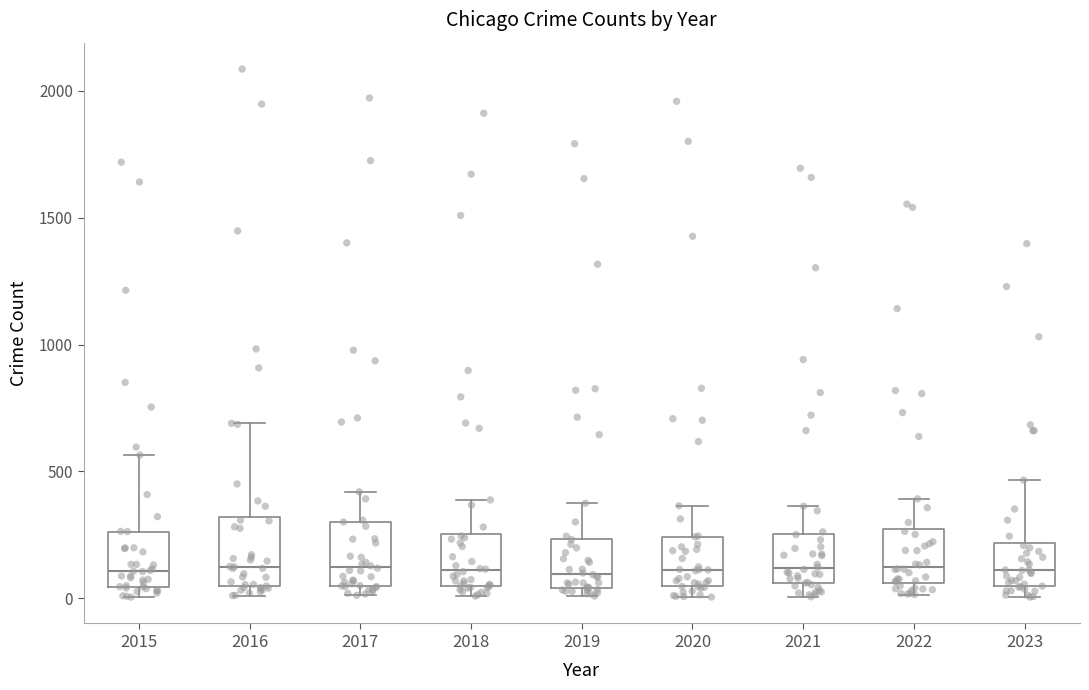

Reading left to right, read every box against the y-axis: the position of its median line, the range the box covers, and the ends of its whiskers. The values are not printed on the chart, so give them approximately, as read against the axis.

2015: median 100, box 50 to 250, whiskers 0 to 550
2016: median 150, box 50 to 300, whiskers 0 to 700
2017: median 100, box 50 to 300, whiskers 0 to 400
2018: median 100, box 50 to 250, whiskers 0 to 400
2019: median 100, box 50 to 250, whiskers 0 to 400
2020: median 100, box 50 to 250, whiskers 0 to 350
2021: median 100, box 50 to 250, whiskers 0 to 350
2022: median 100, box 50 to 250, whiskers 0 to 400
2023: median 100, box 50 to 200, whiskers 0 to 450